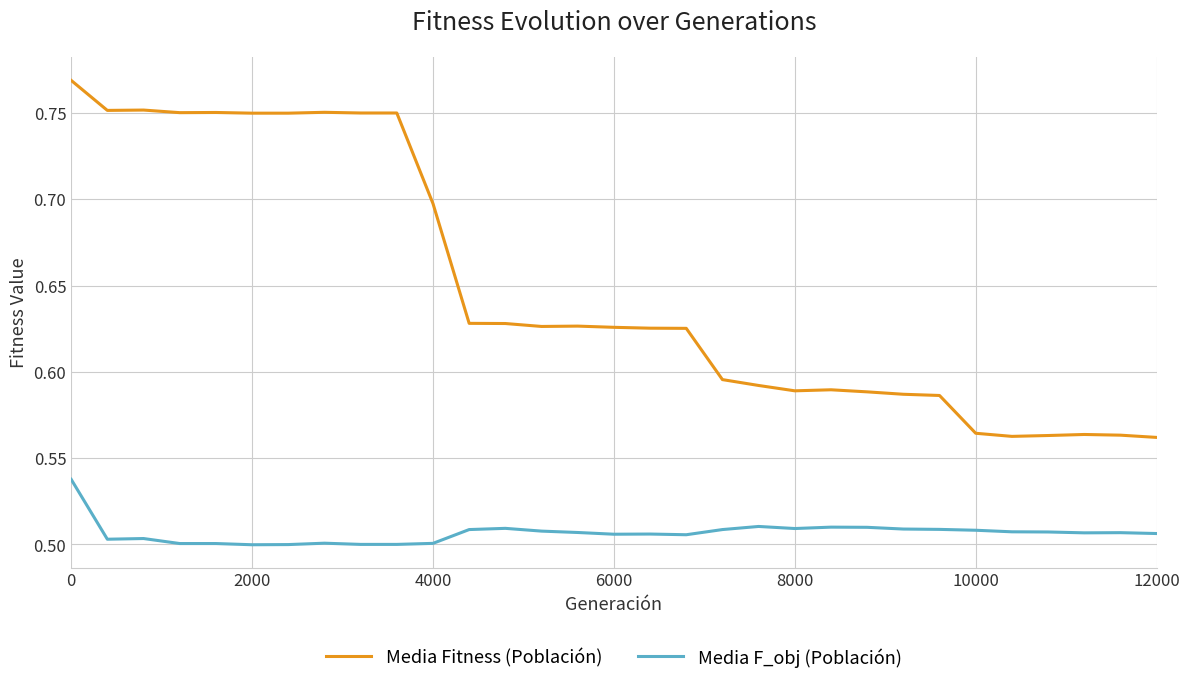

Which series has the largest range (max minus min)?

Media Fitness (Población)